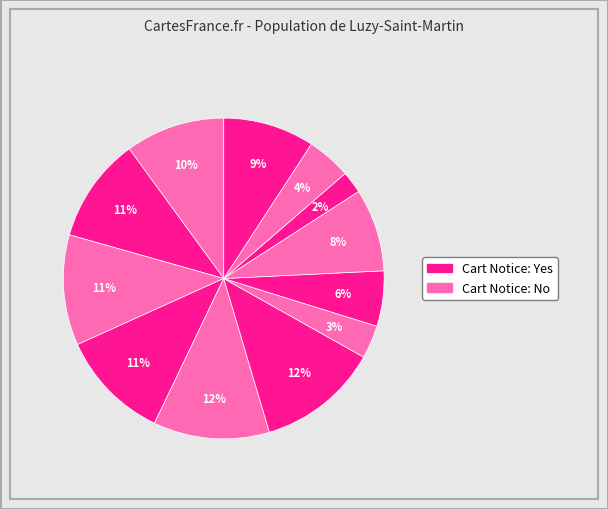

How many segments does this pie chart have?

12